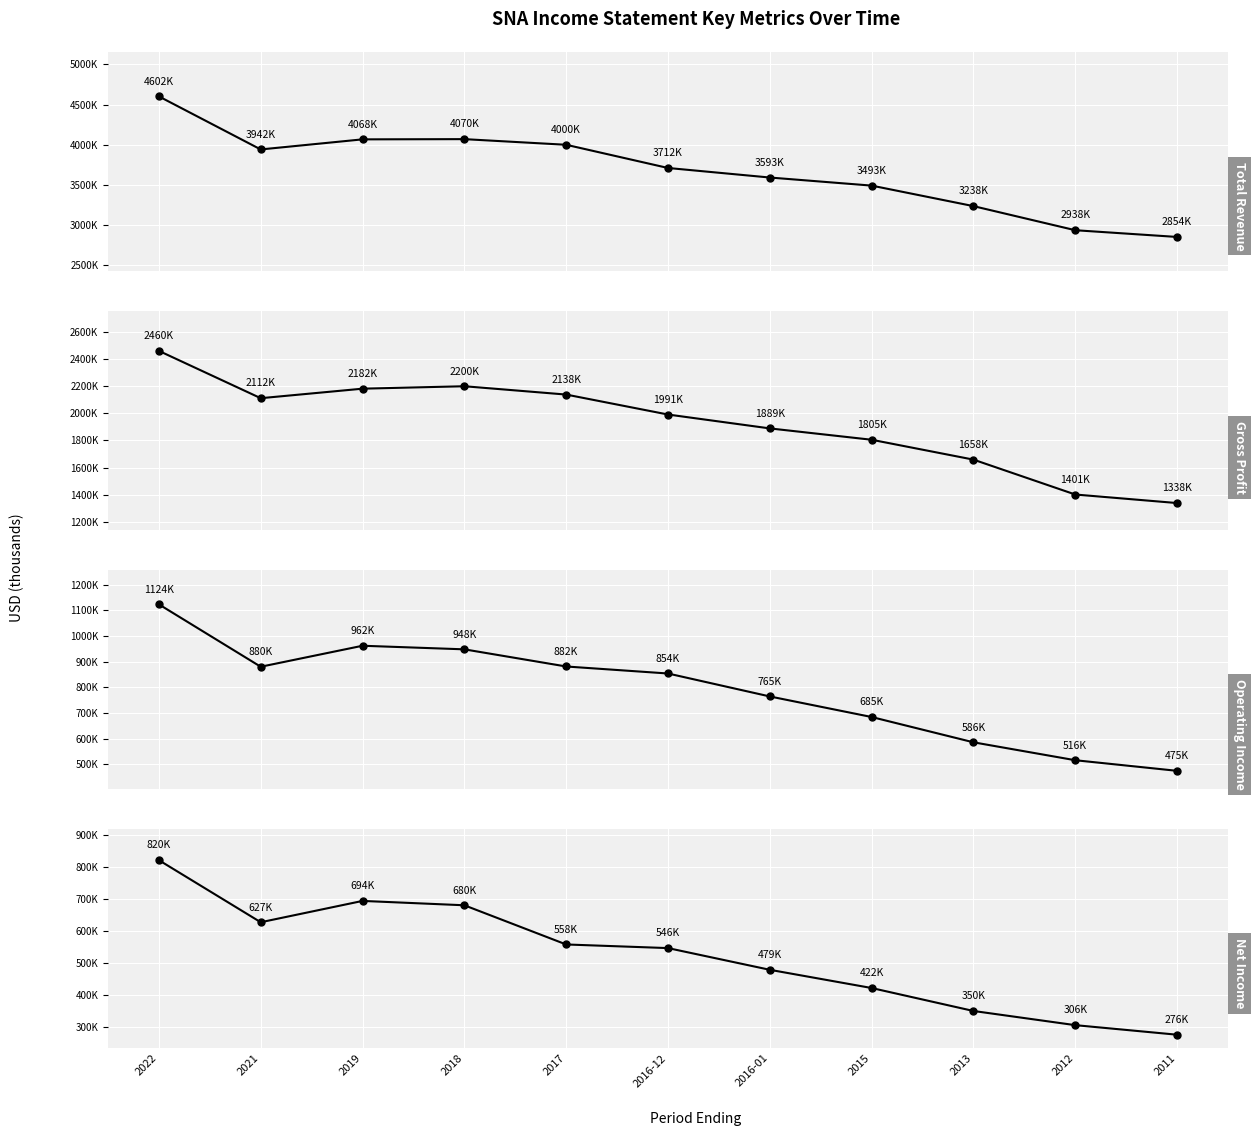

What is the maximum value shown in the chart?

4601700